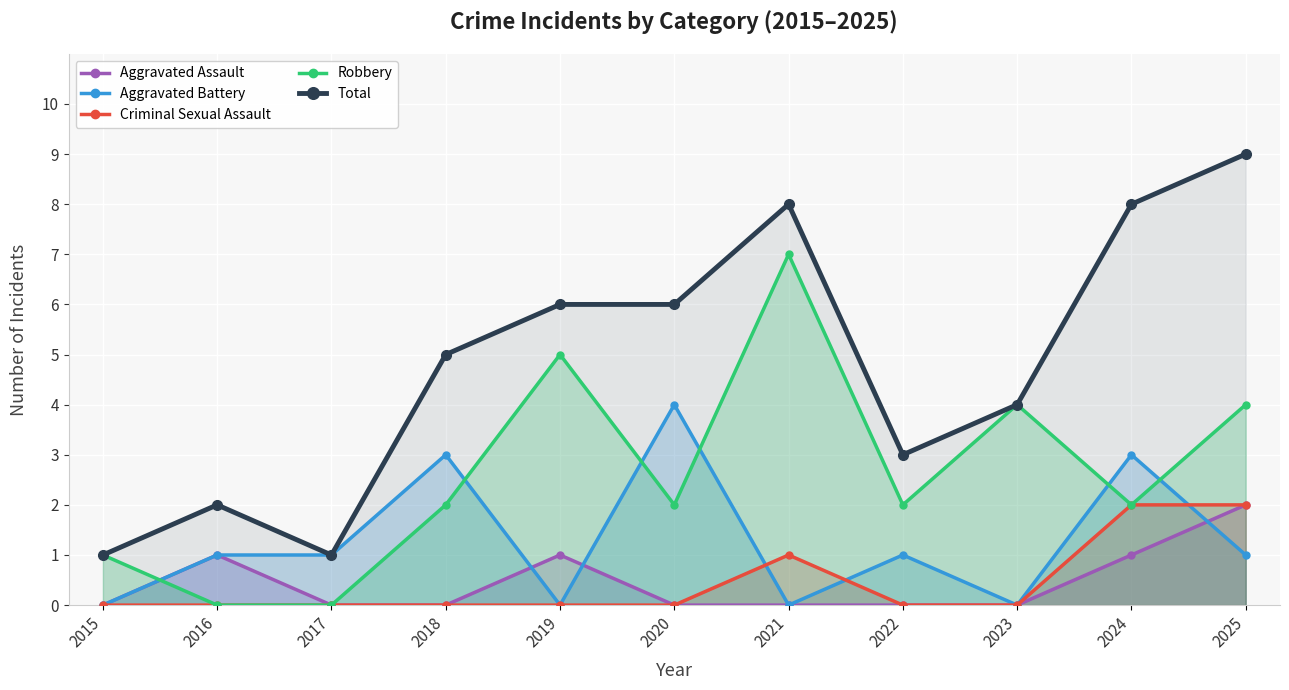

At which label does Aggravated Battery reach its minimum?

2015